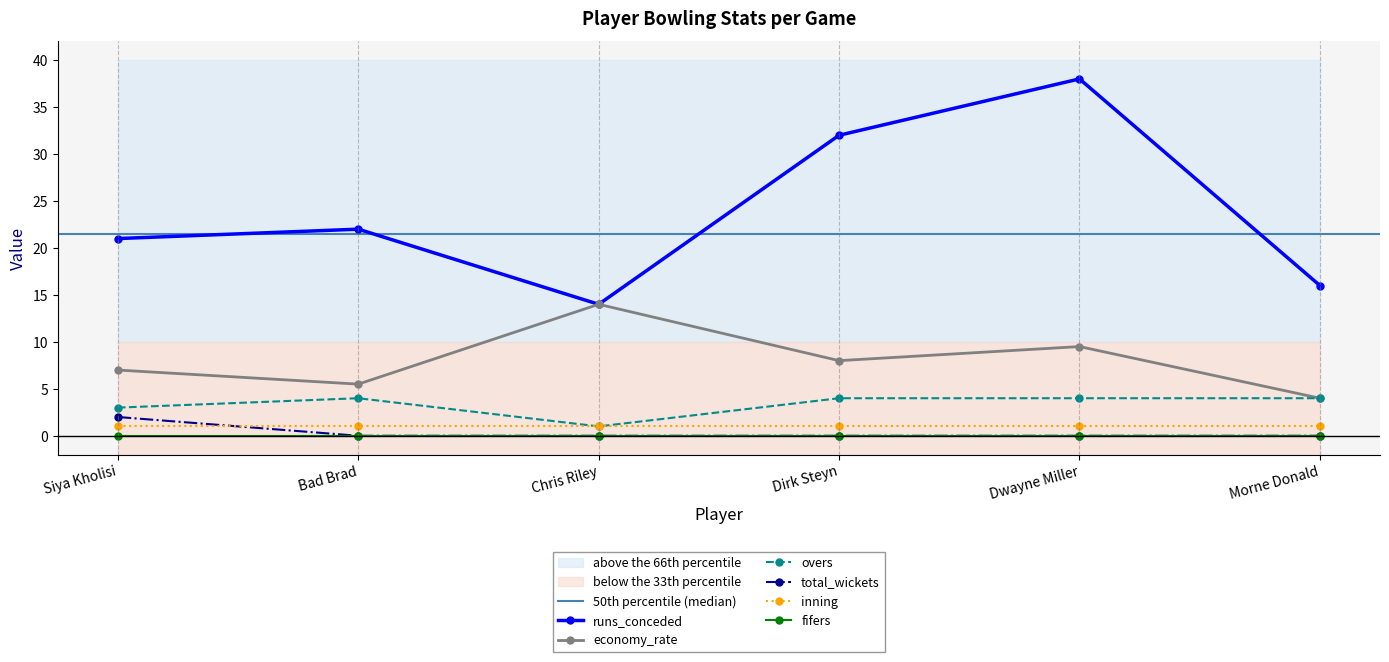

What is the highest value of the total_wickets series?

2.0